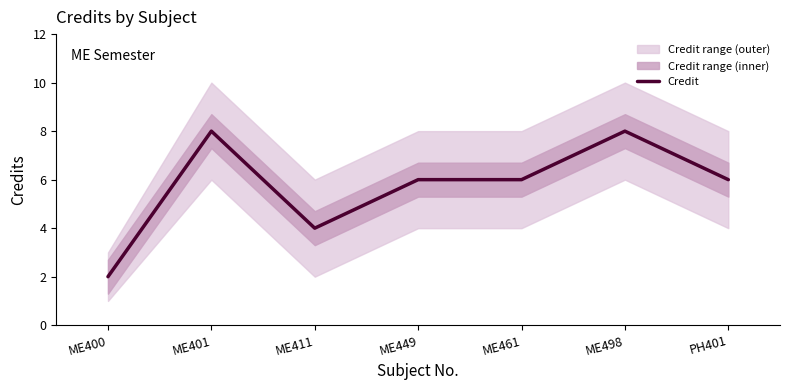

What is the difference between the maximum and minimum values?

6